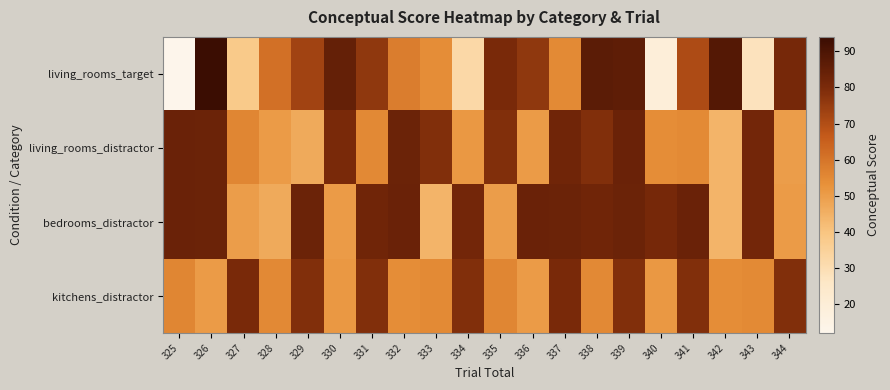

How many series are shown in this chart?

4